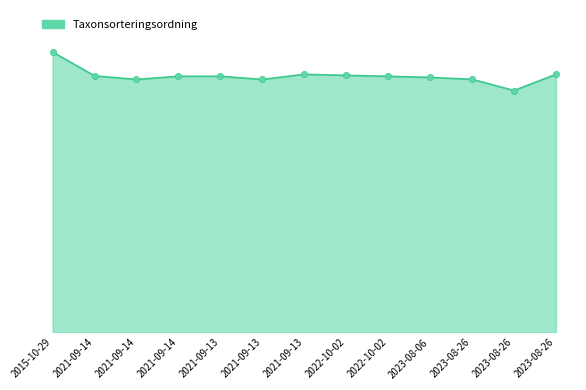

At which category is the sum across all series the highest?

2015-10-29